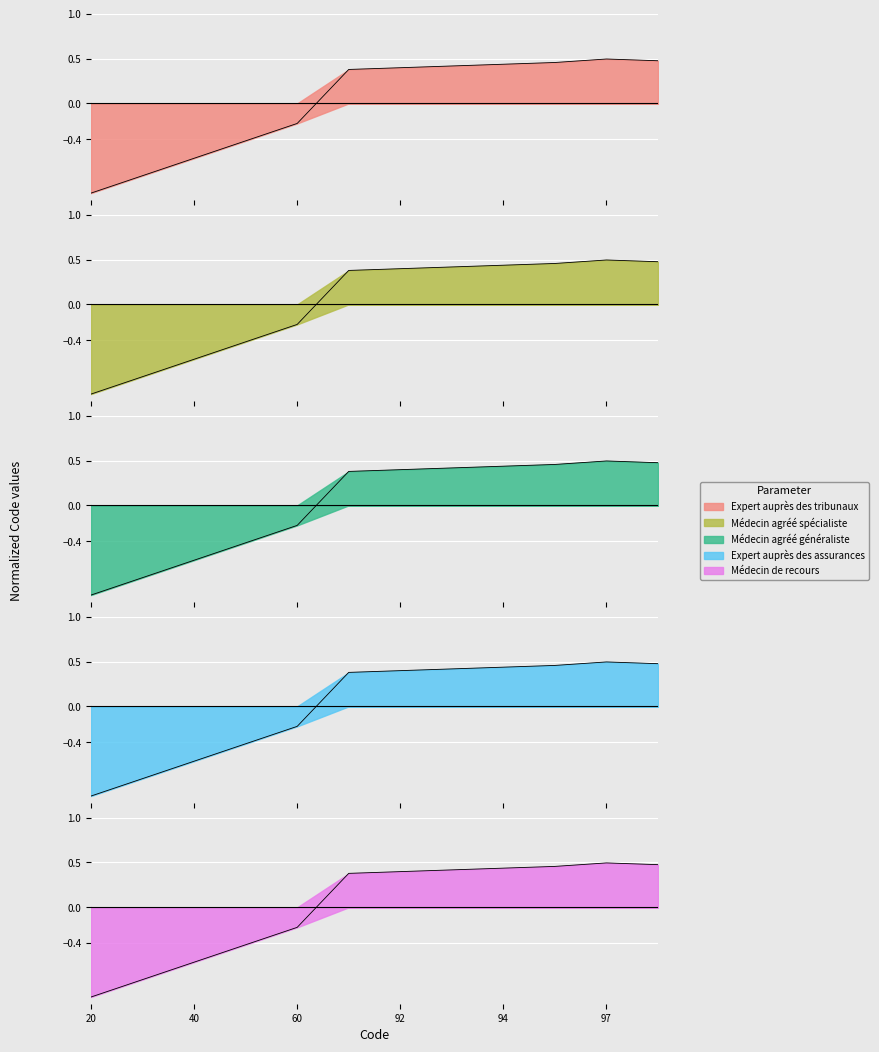

At how many categories does at least one series exceed 0?

7